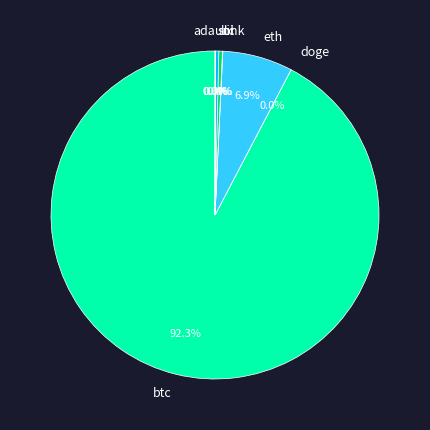

Which slice represents more than half of the pie?

btc